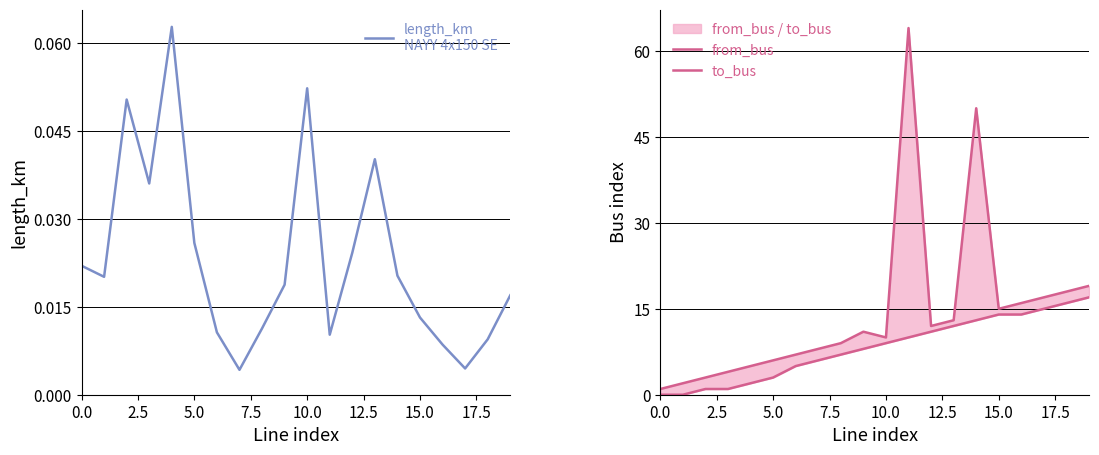

Read the to_bus value at 0.0.

1.0